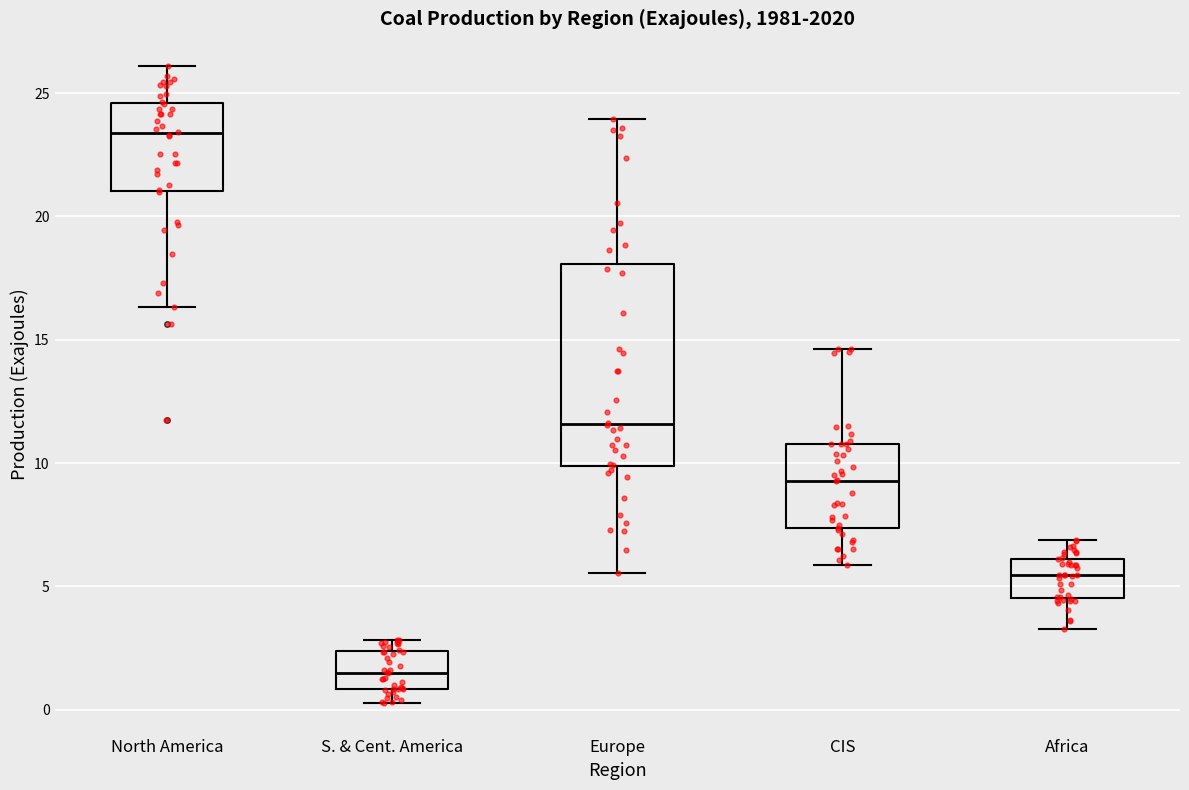

Which box's median line is the lowest?

S. & Cent. America